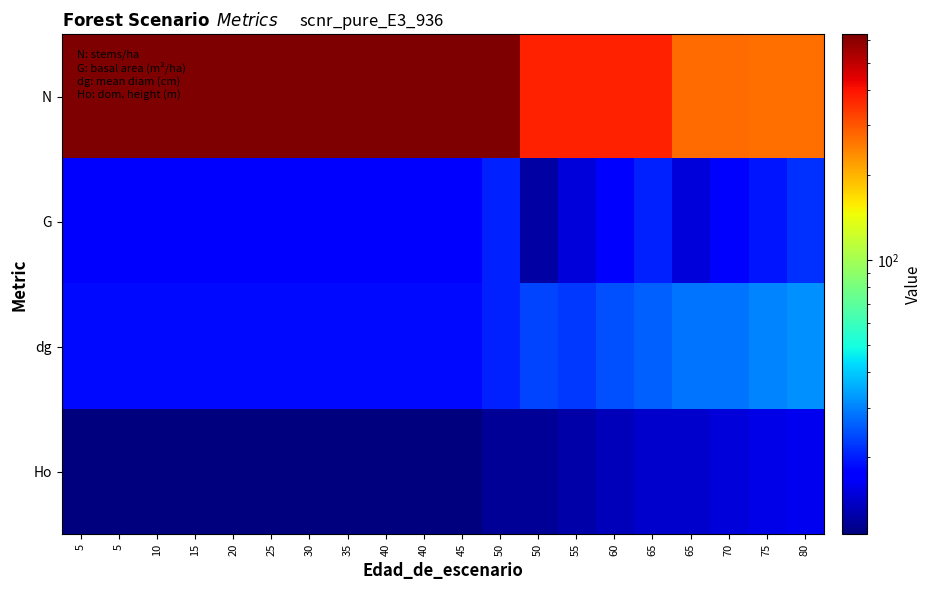

Which series has the largest total across all categories?

N